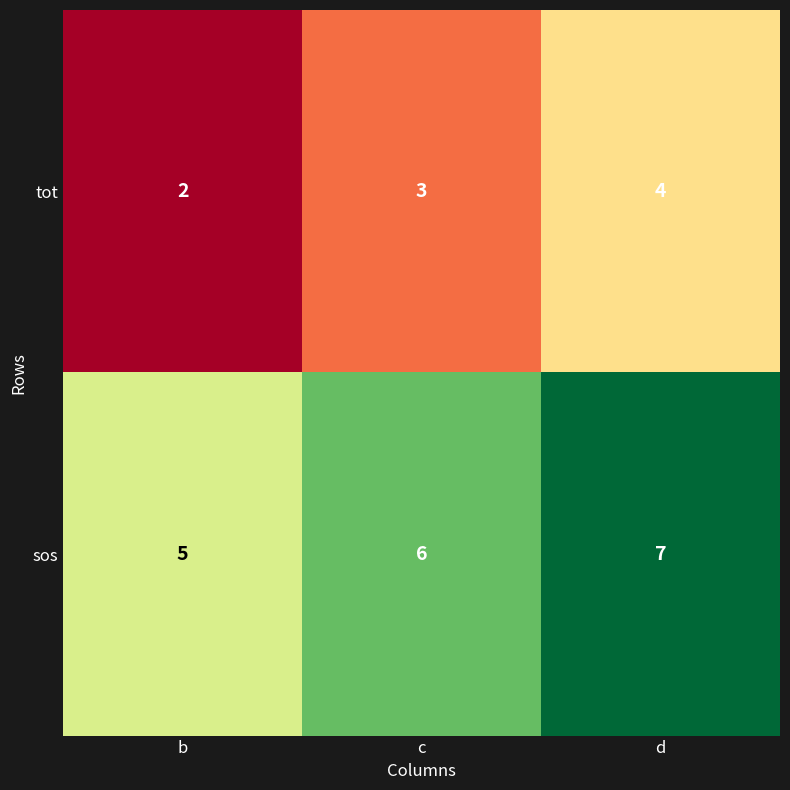

The tot series shows 1 at b. True or false?

False